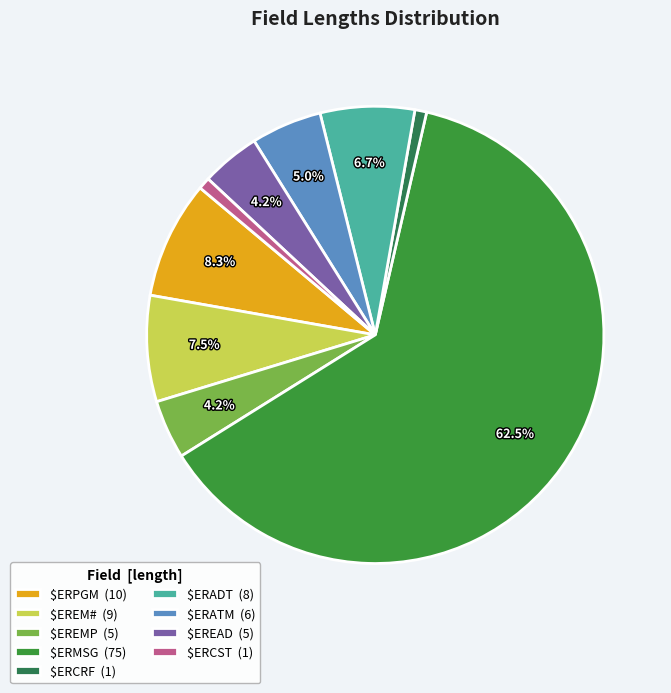

How much of the chart is everything except $ERCST?

99.2%